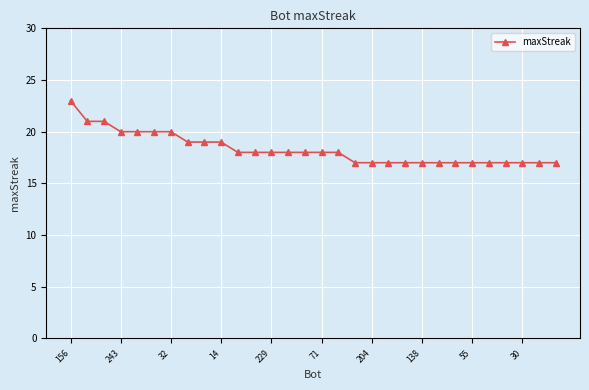

What is the maximum value shown in the chart?

23